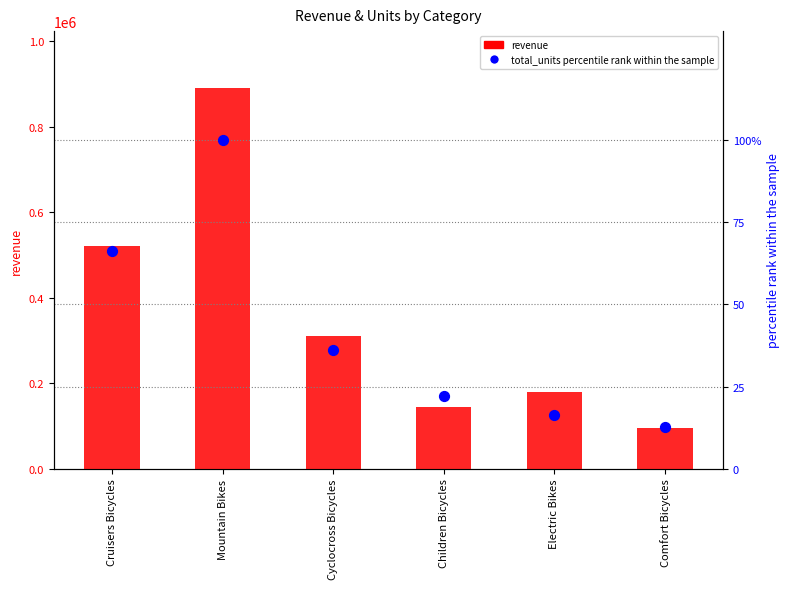

Which series has the largest Y range (max minus min)?

revenue